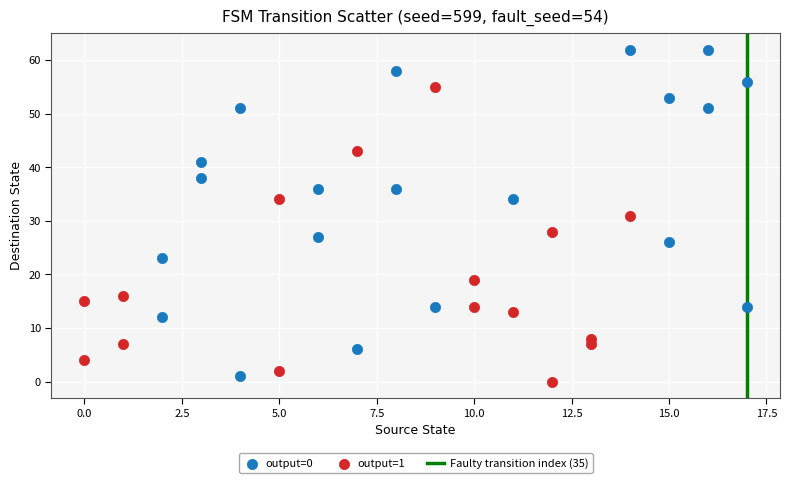

Which series has the largest Y range (max minus min)?

output=0